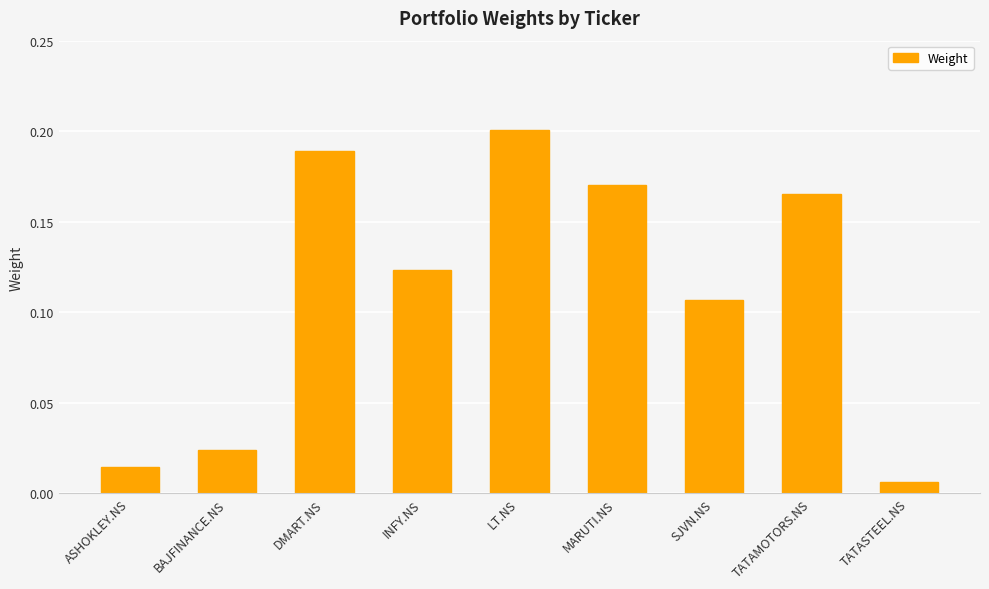

List the labels in order of value, largest first.

LT.NS, DMART.NS, MARUTI.NS, TATAMOTORS.NS, INFY.NS, SJVN.NS, BAJFINANCE.NS, ASHOKLEY.NS, TATASTEEL.NS